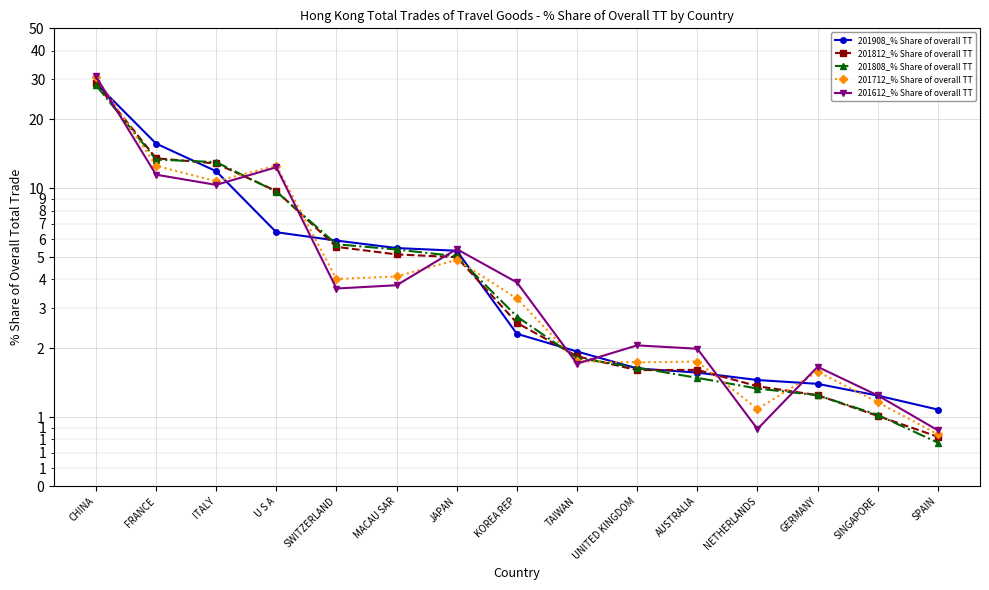

What is the smallest value displayed?

0.8